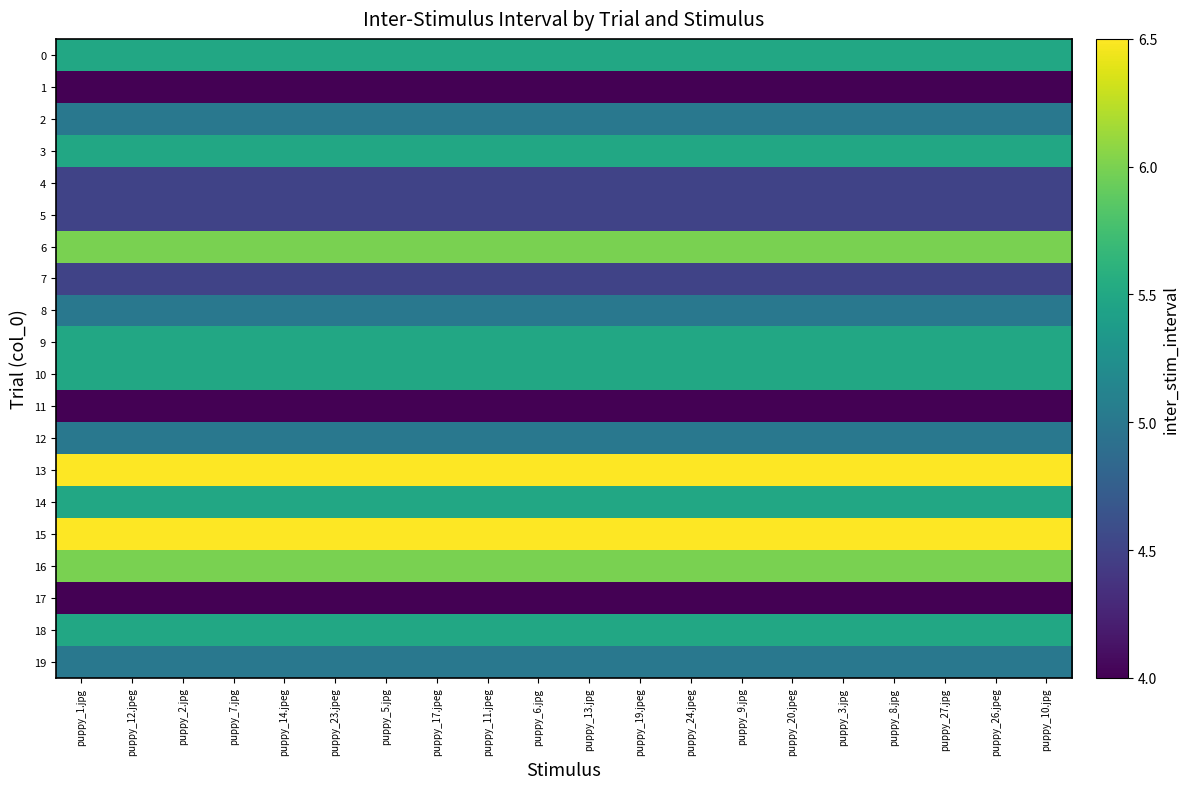

Count the number of data series in this chart.

20